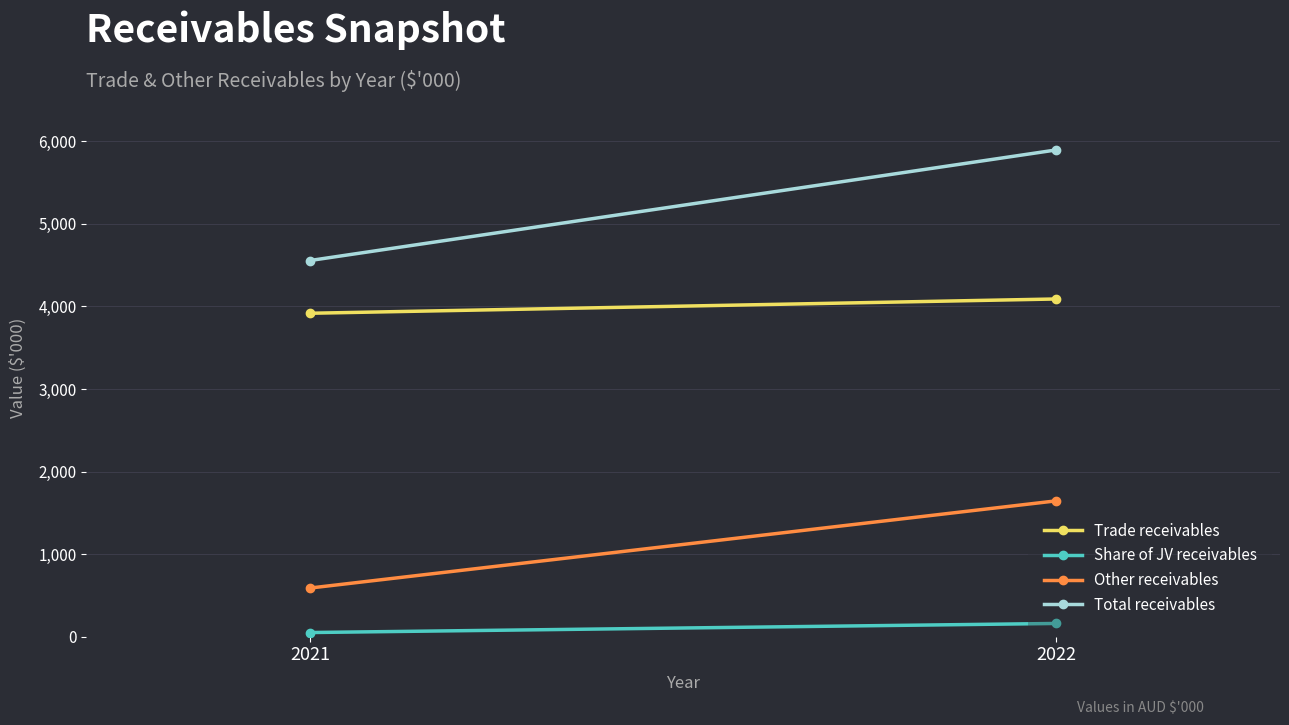

The Other receivables series shows 1645 at 2022. True or false?

True